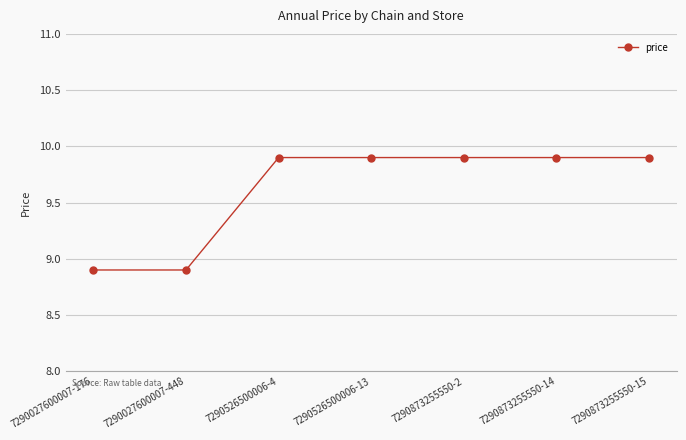

Is it true that the value at 7290873255550-14 is 9.9?

True